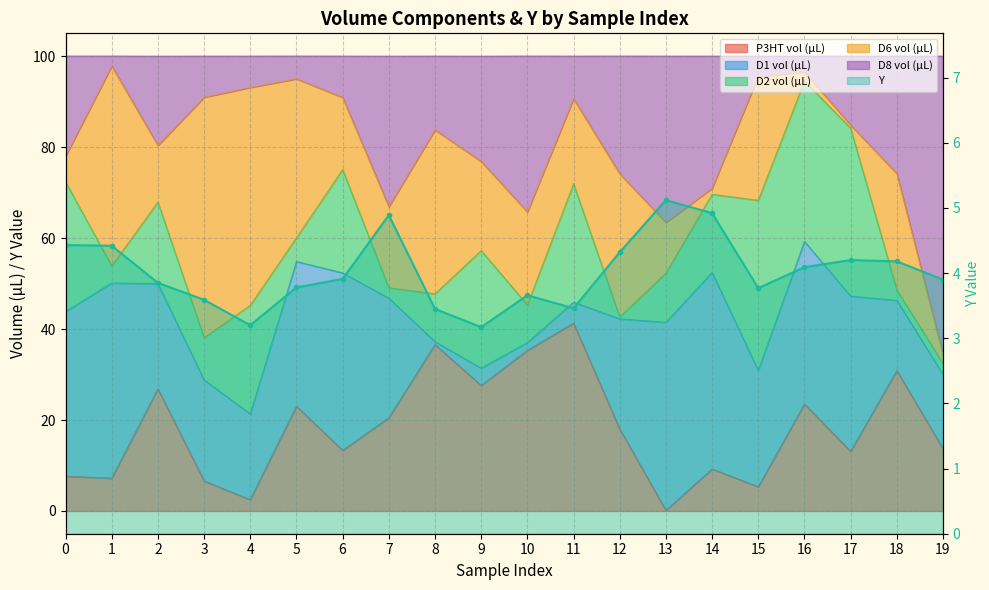

What is the value of the 9th point from the left?

3.5